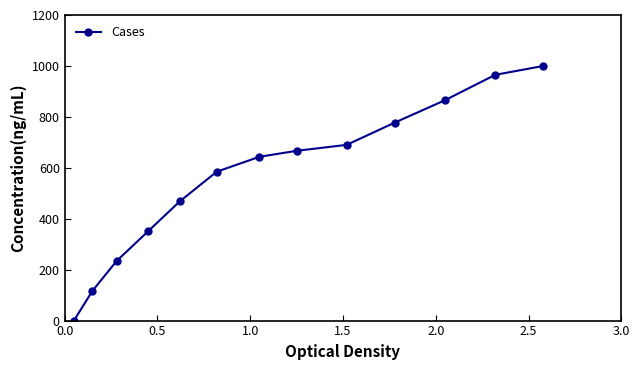

What is the difference between the maximum and minimum values?

1000.0